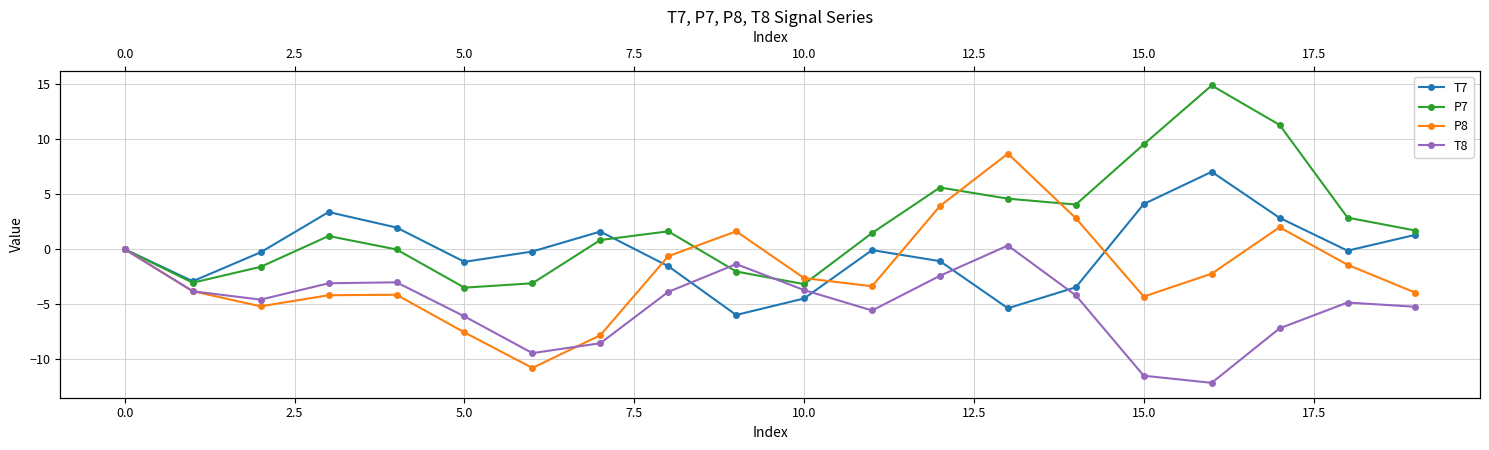

What position from the right is 18?

2